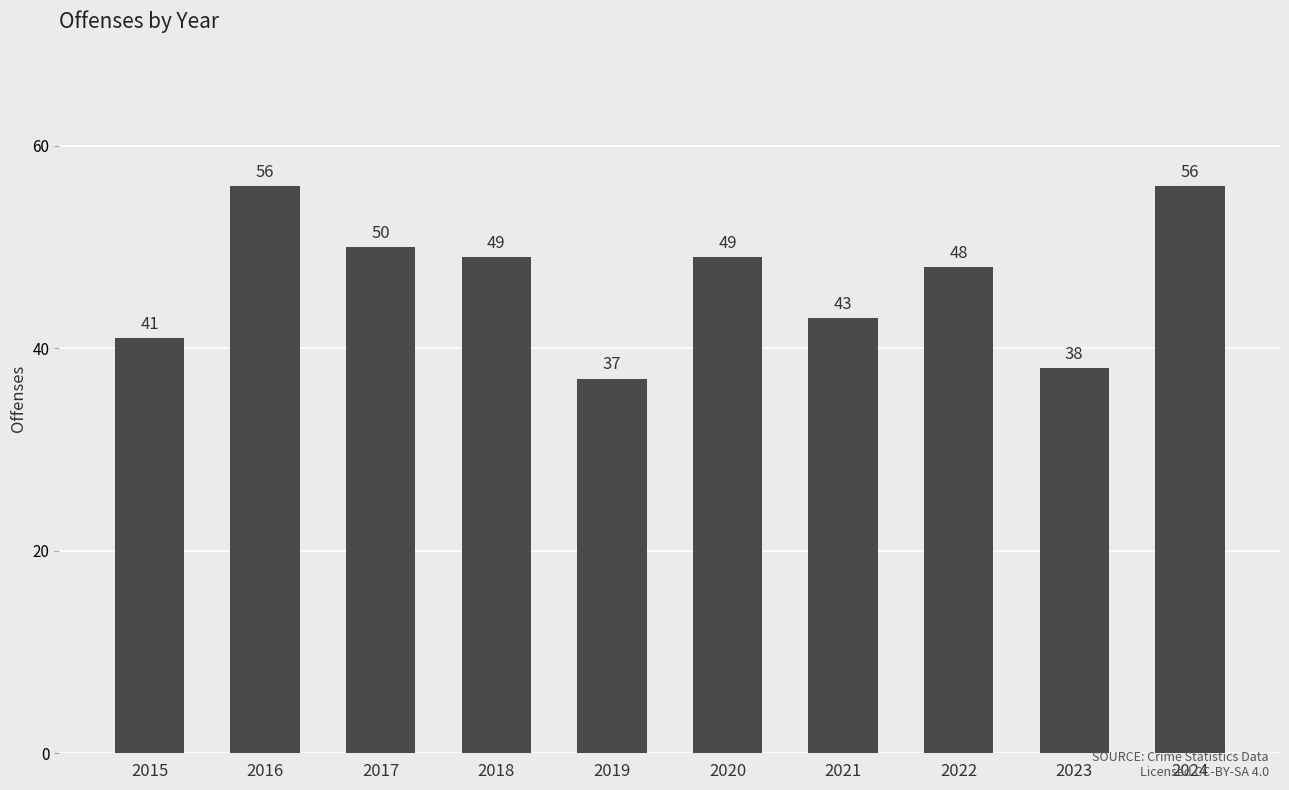

What is the value of the 4th bar from the left?

49